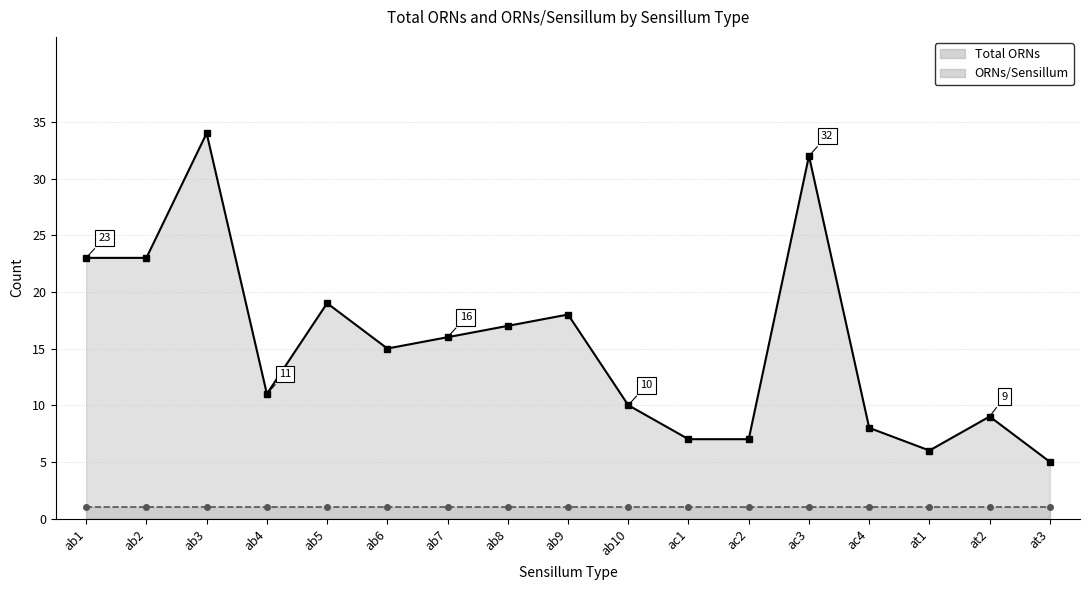

True or false: ORNs/Sensillum line and Total ORNs line intersect in this chart.

False